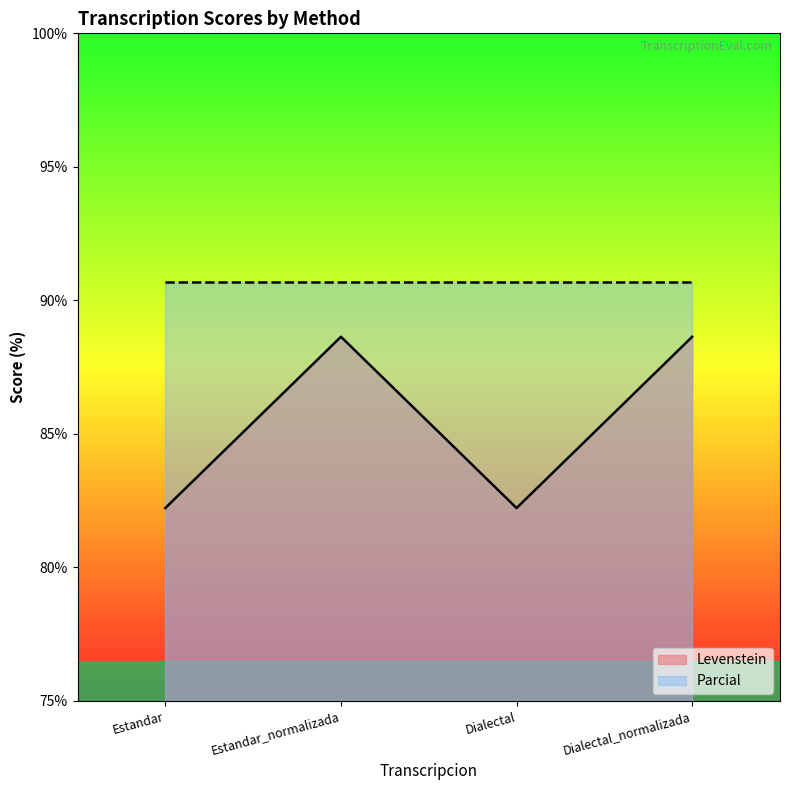

True or false: the data shows 123.3 at Dialectal_normalizada.

False